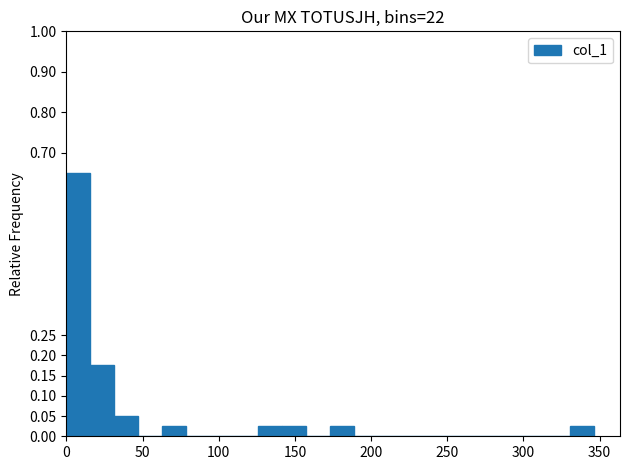

Around what value on the x-axis is the tallest bar? Give the approximate position of its centre, as read against the axis.

10